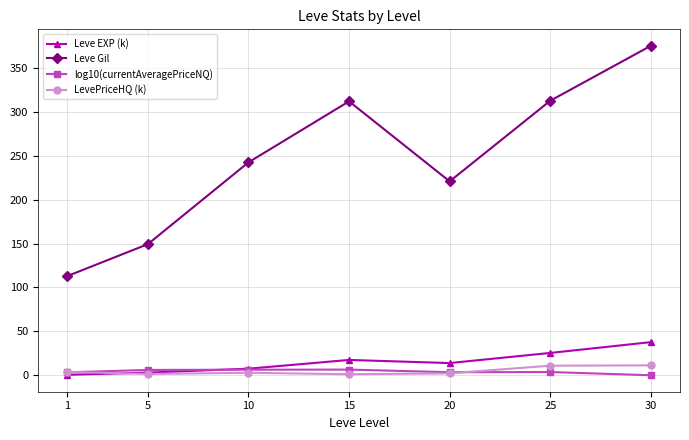

What is the value of the LevePriceHQ (k) point at the 2nd from the left?

1.5